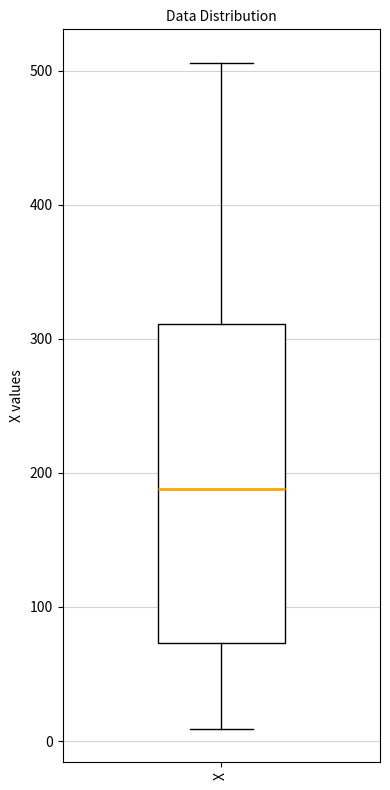

Where is the lower edge of the box for X on the y-axis? The values are not printed on the chart, so give them approximately, as read against the axis.

70